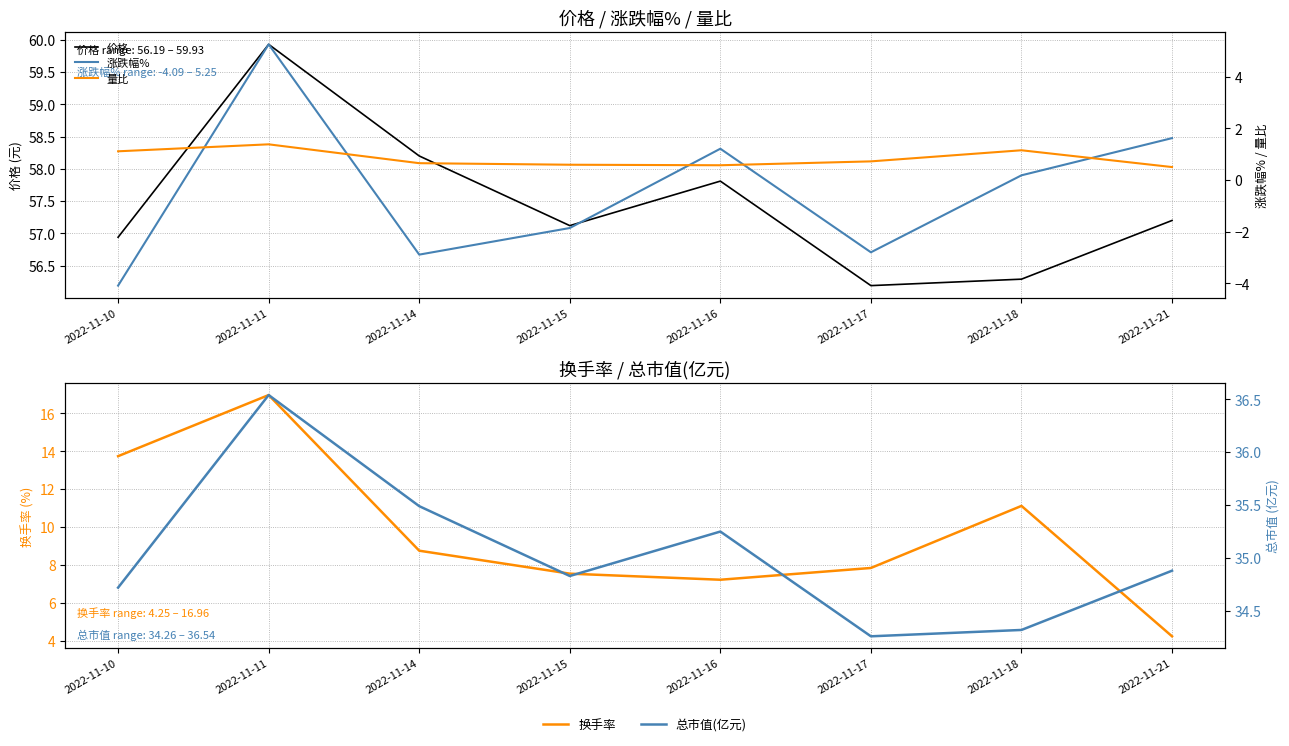

At which label is 涨跌幅% closest to 0?

2022-11-18